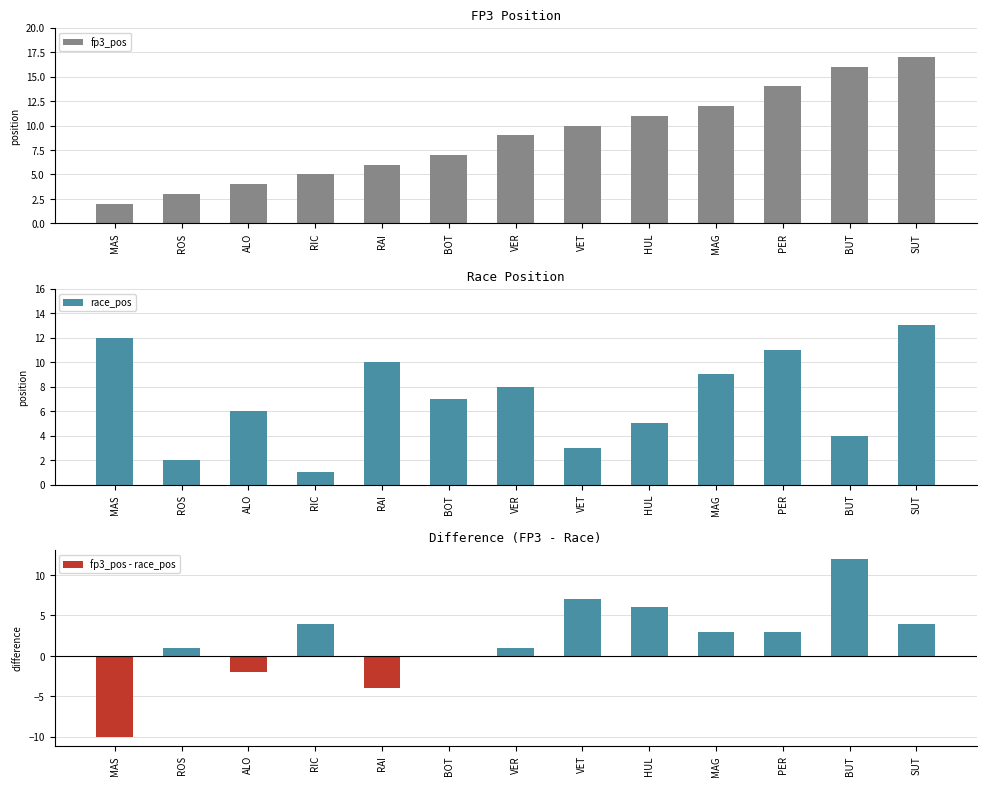

At which label is race_pos closest to 7?

BOT